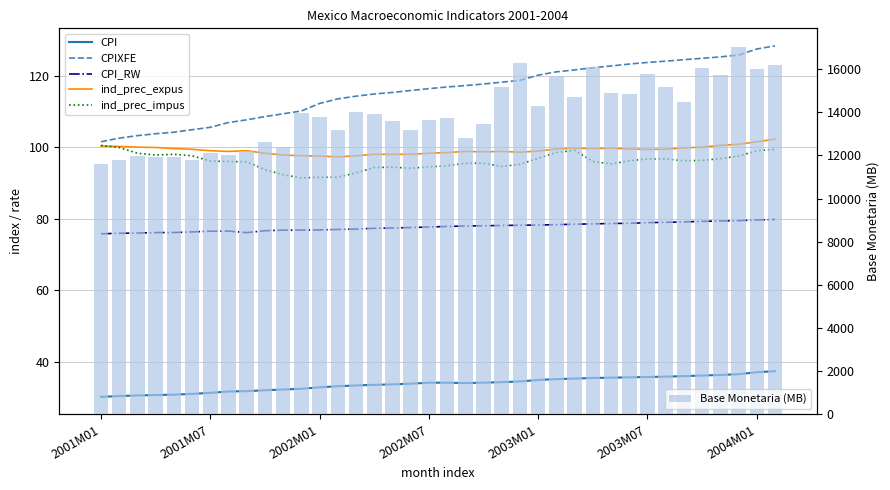

What is the highest value of the Base Monetaria (MB) series?

17038.4